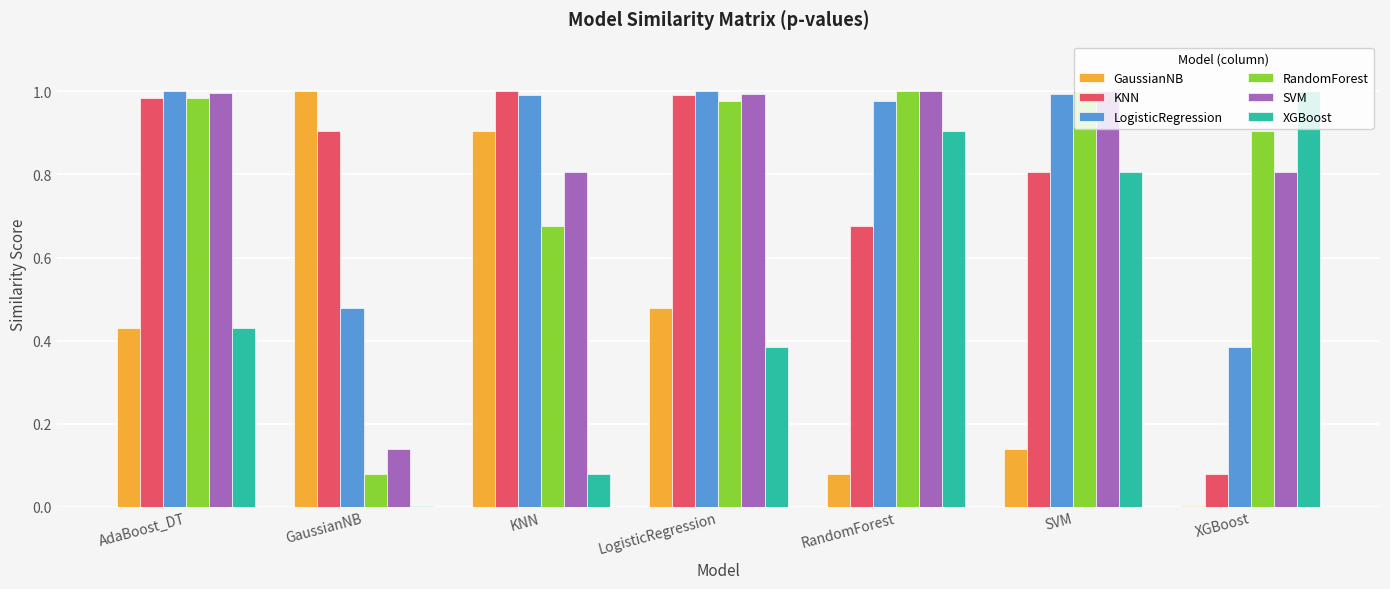

Which series has the largest total across all categories?

LogisticRegression